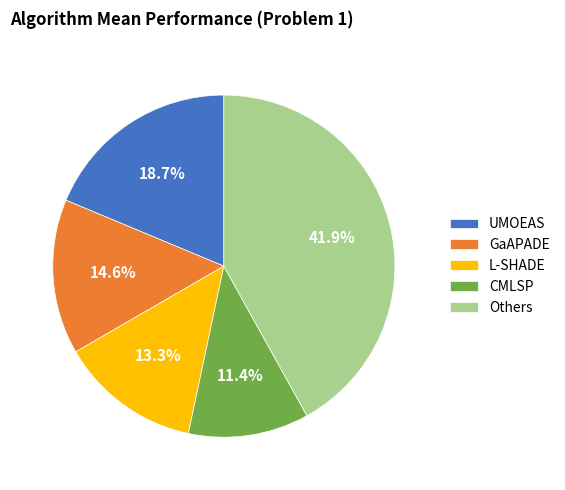

Does any single category account for the majority?

No